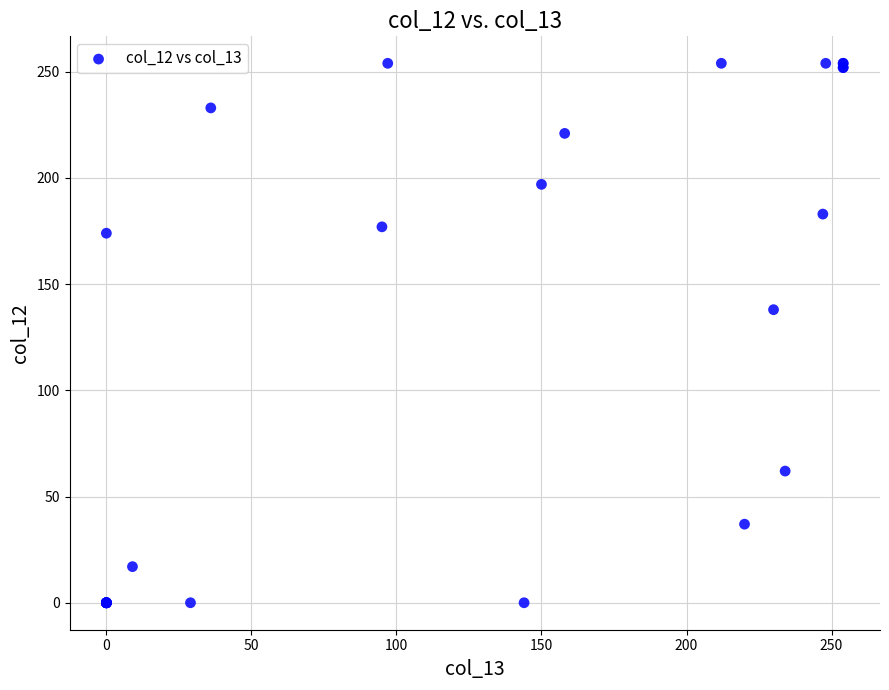

What Y value in the scatter plot is closest to 127?

138